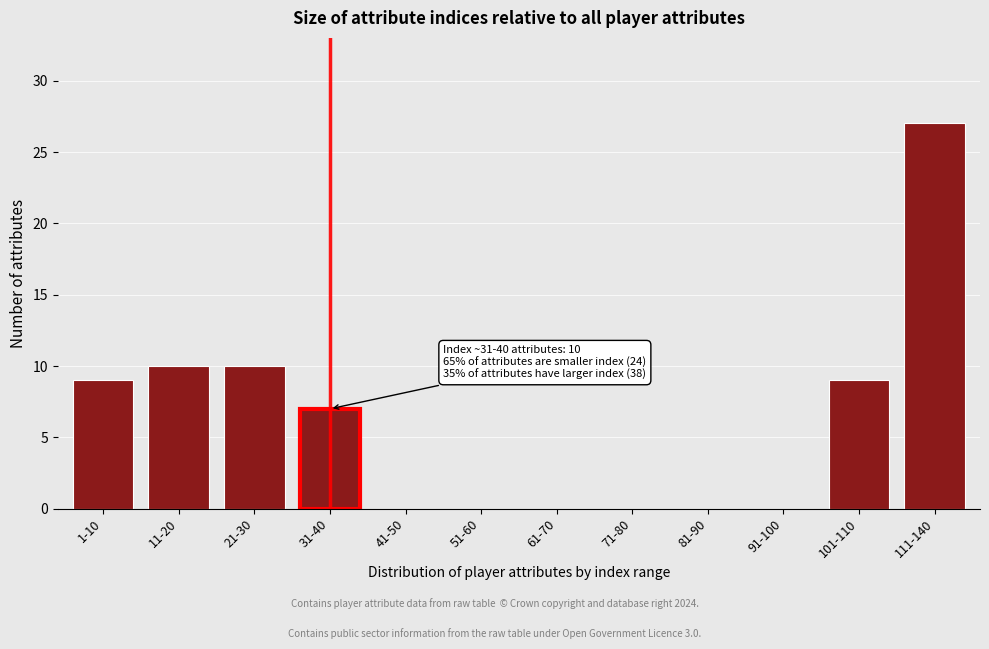

Reading right to left, extract all data points from this chart.

111-140=27	101-110=9	91-100=0	81-90=0	71-80=0	61-70=0	51-60=0	41-50=0	31-40=7	21-30=10	11-20=10	1-10=9